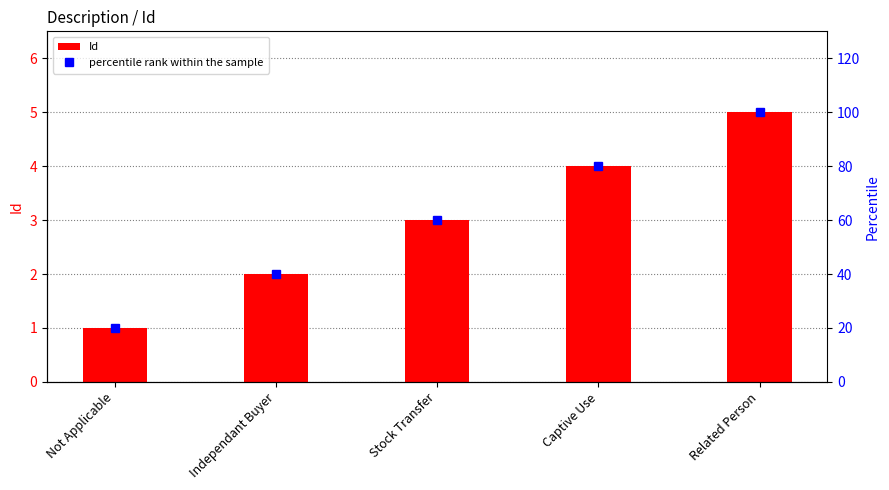

Where is Id nearest to the value 3?

Stock Transfer